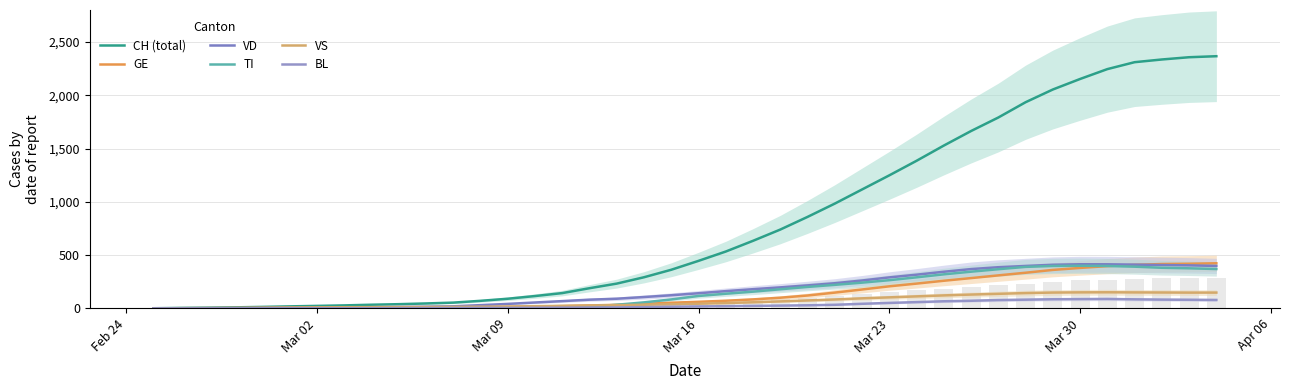

How many groups of bars are there?

40